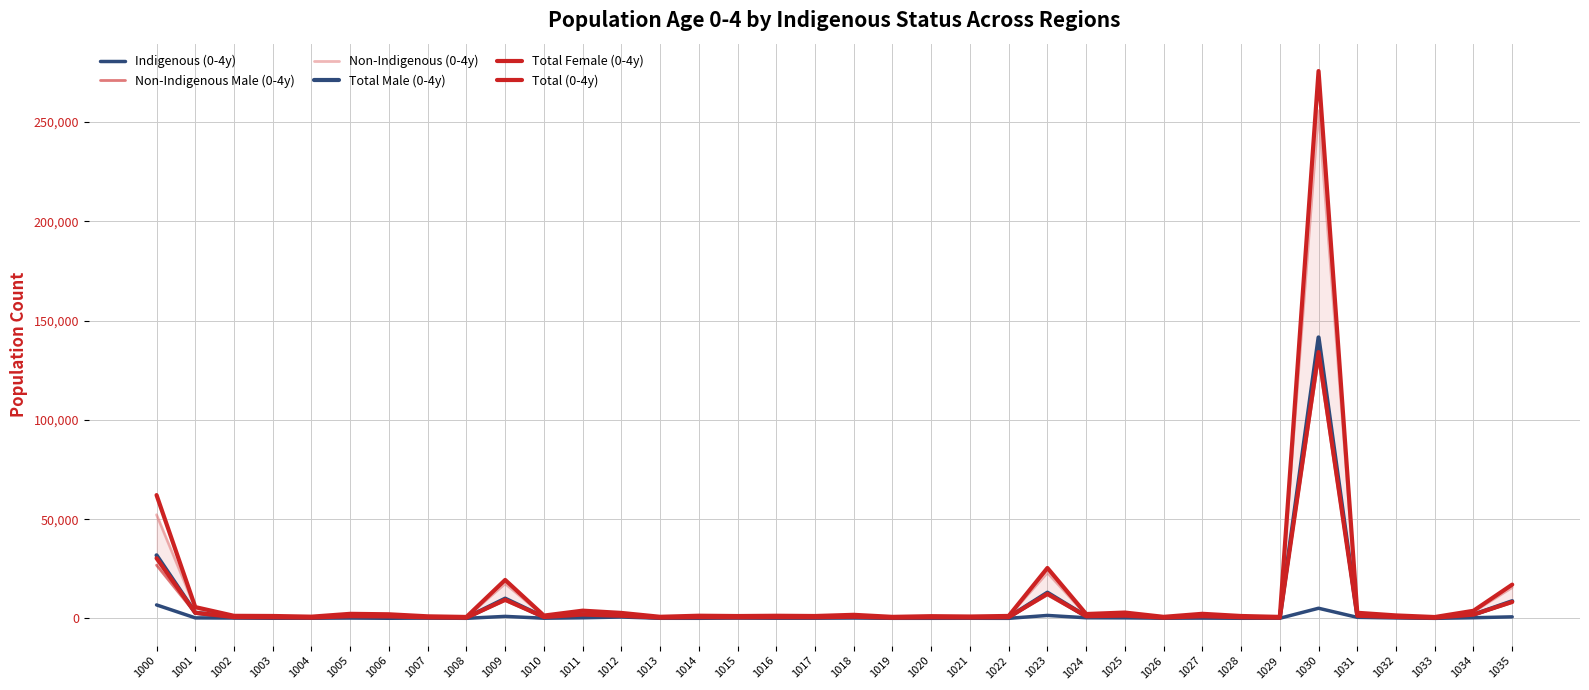

At which category does Total Female (0-4y) reach its first local peak?

1005